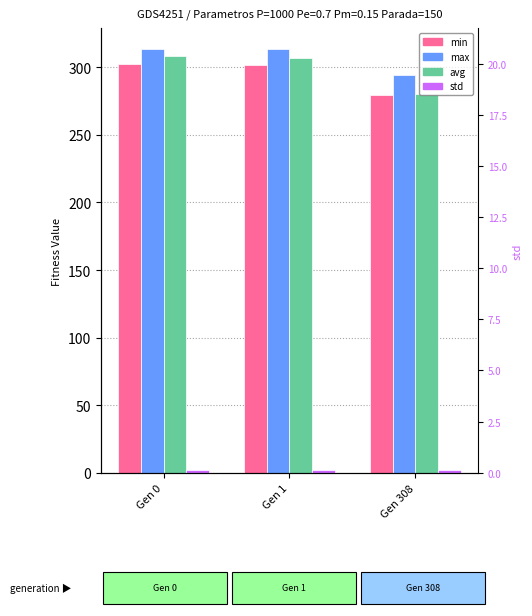

What is the total value across all series at Gen 308?

856.6